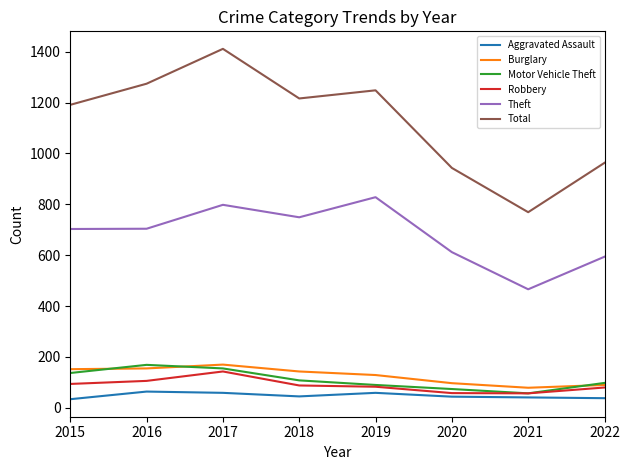

What is the spread (max minus min) of values at 2020?

899